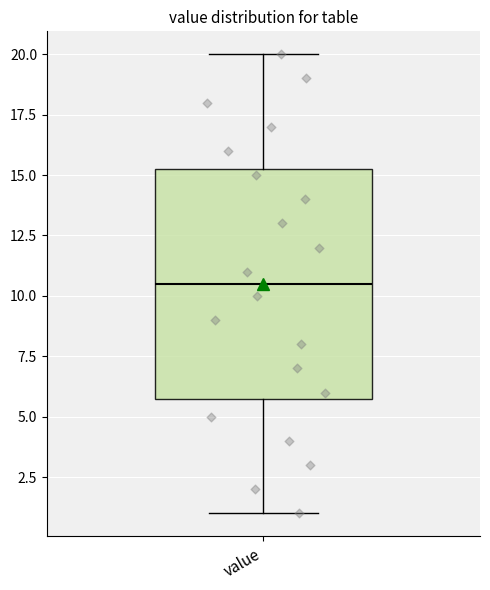

Read this box plot against the y-axis: the position of the median line, the range covered by the box, and the ends of both whiskers. The values are not printed on the chart, so give them approximately, as read against the axis.

median 10.5, box 6.0 to 15.5, whiskers 1.0 to 20.0